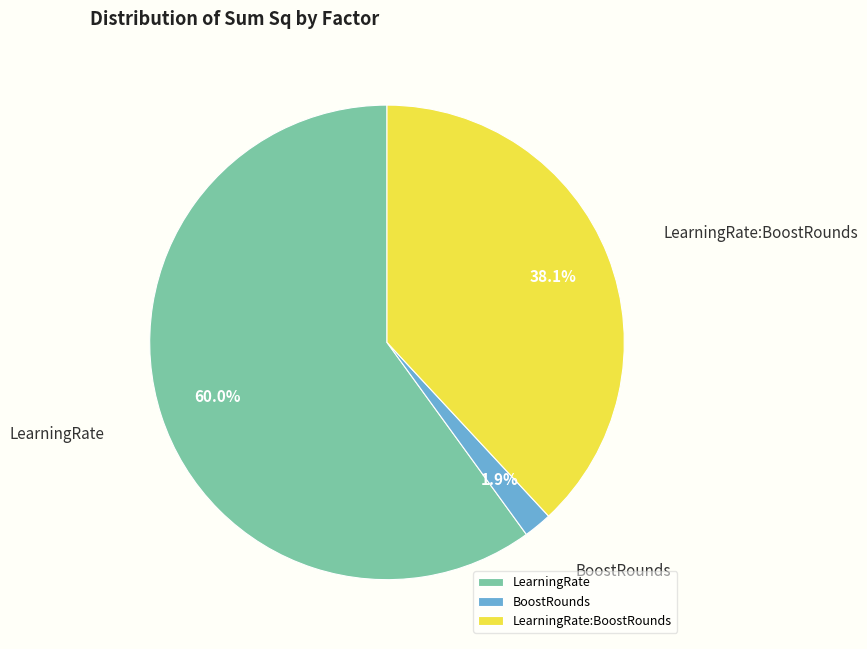

To the nearest percent, what is the difference between the BoostRounds and LearningRate:BoostRounds slice percentages?

36%